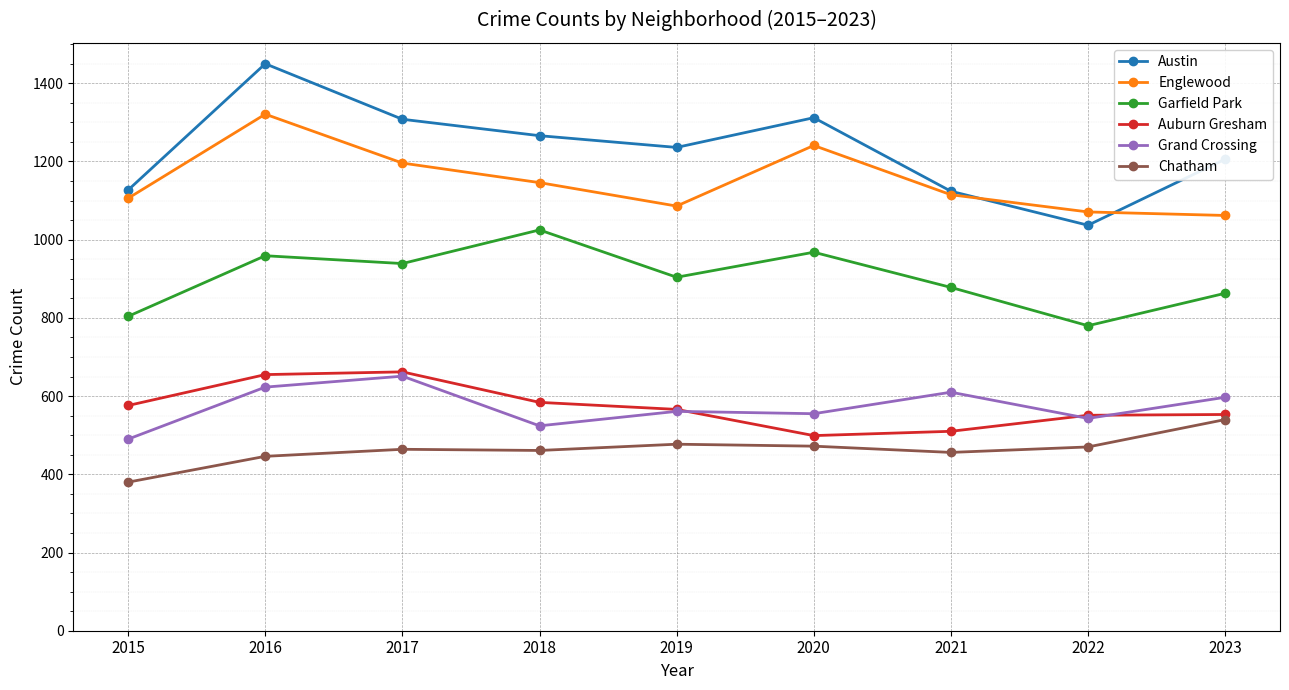

In Garfield Park, how many points are higher than both neighbors (excluding endpoints)?

3